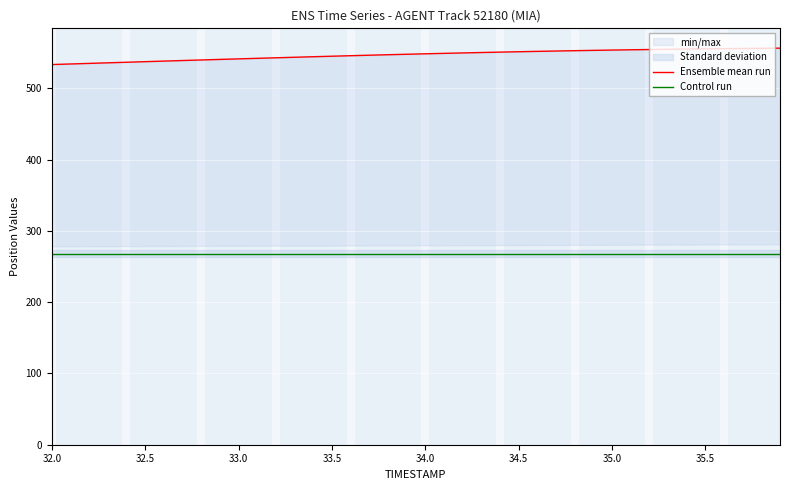

How many data points in Ensemble mean run are above 548?

20